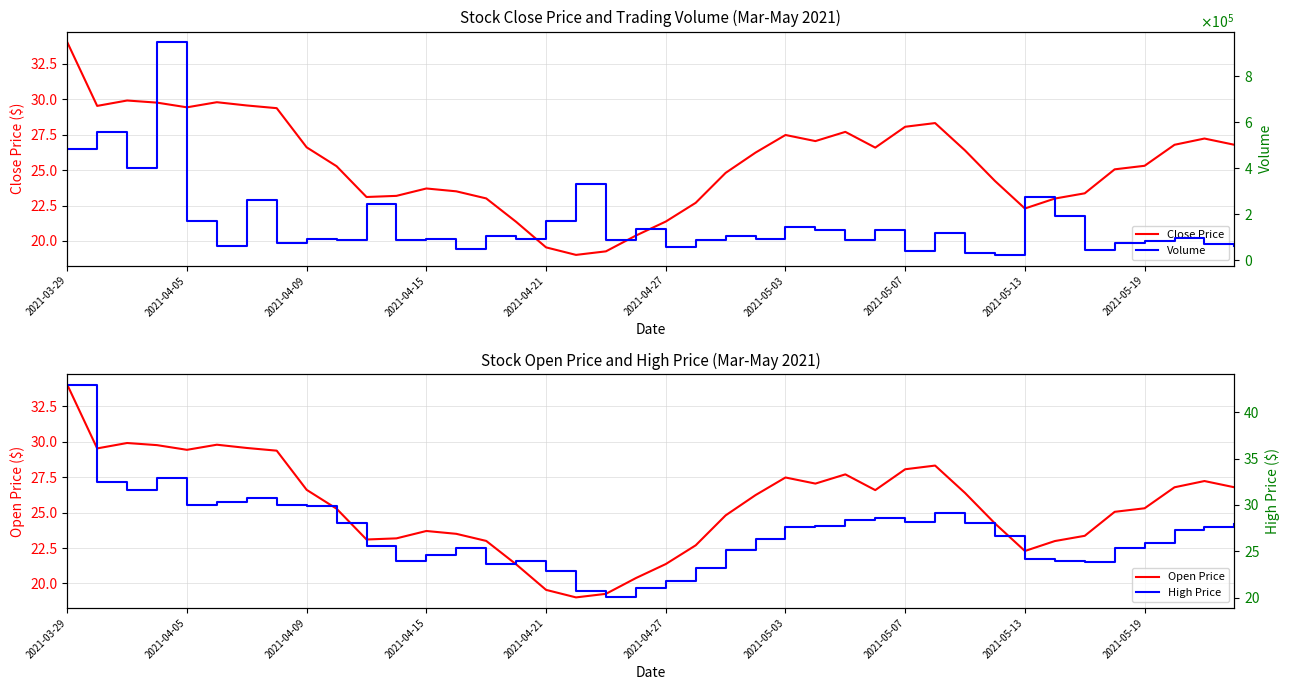

True or false: Open Price and Close Price cross at least once.

False